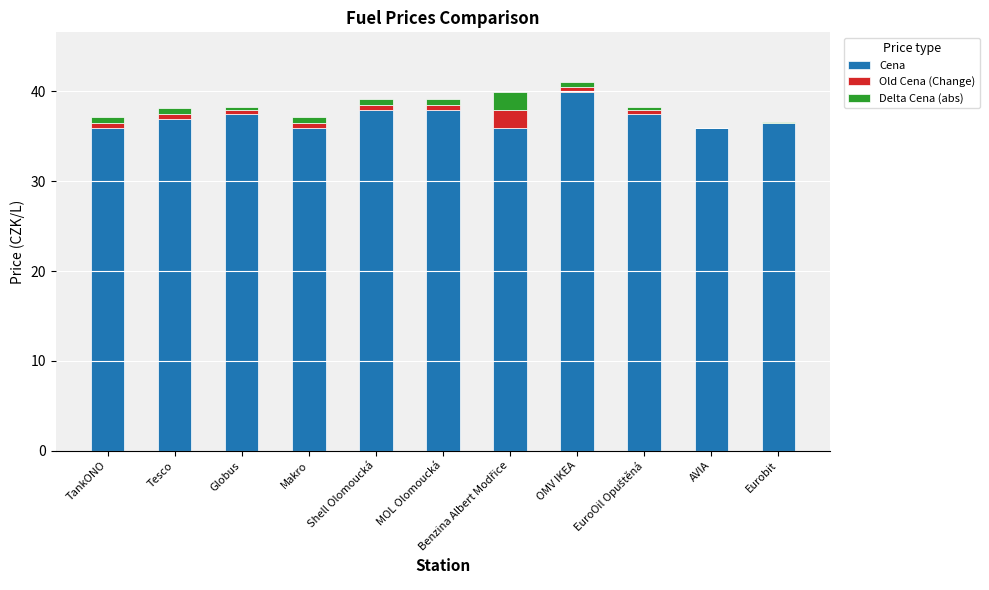

The Delta Cena (abs) series shows 0.0 at Eurobit. True or false?

True